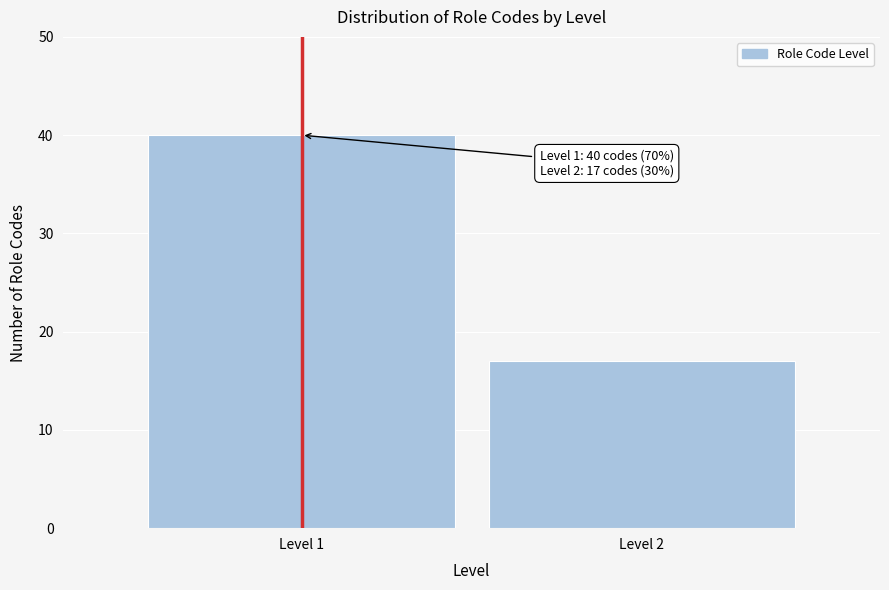

Reading left to right, list all the values displayed in this chart.

40	17